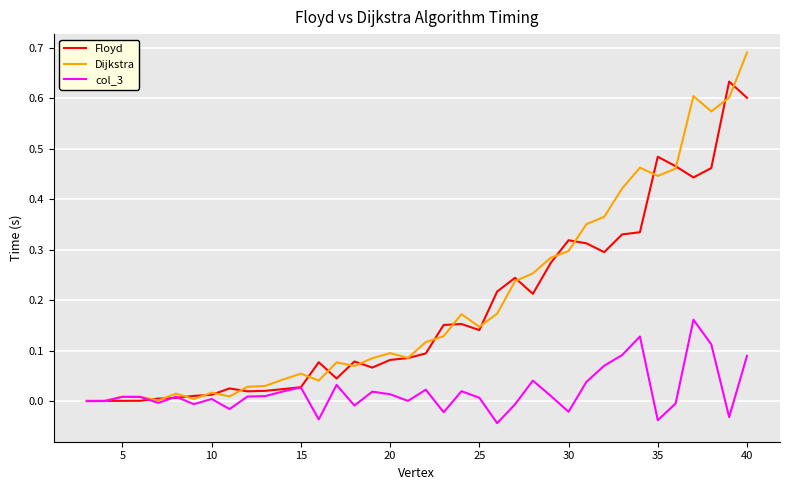

How many series are shown in this chart?

3